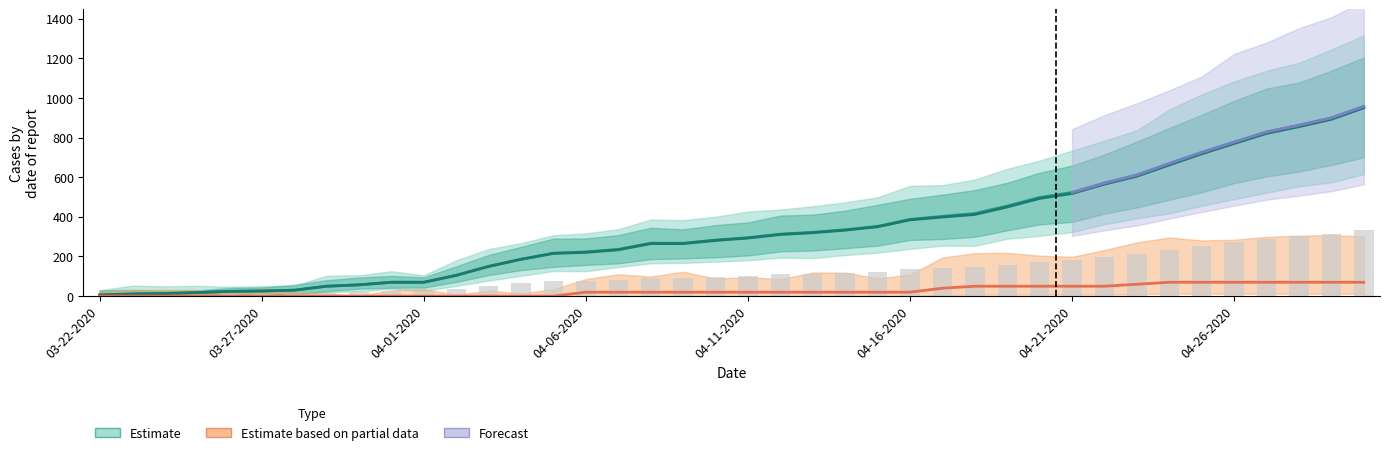

What is the maximum value for Active?

950